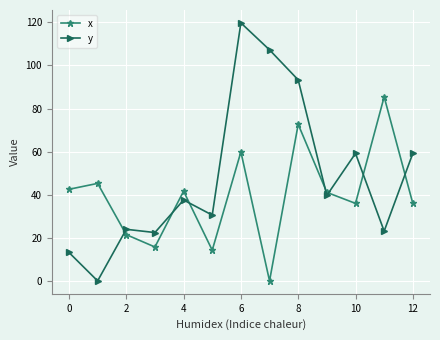

What are all the series names shown in the legend?

x, y